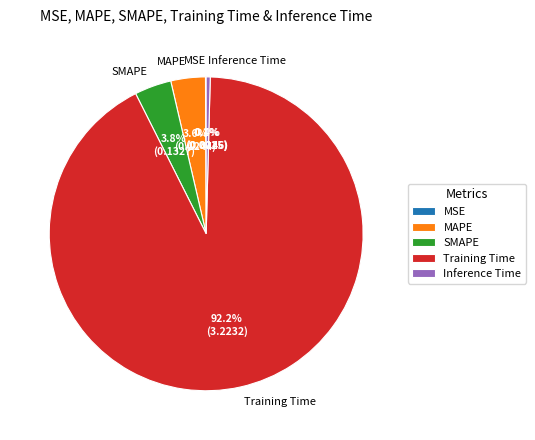

Between Inference Time and MAPE, which is larger?

MAPE